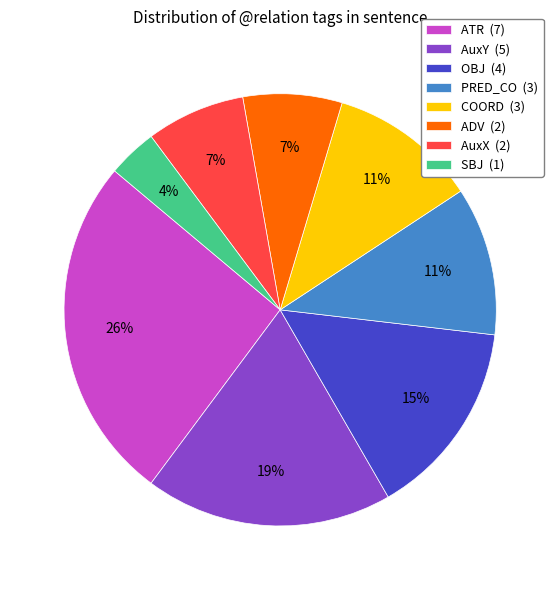

The SBJ slice represents 11% of the pie. True or false?

False